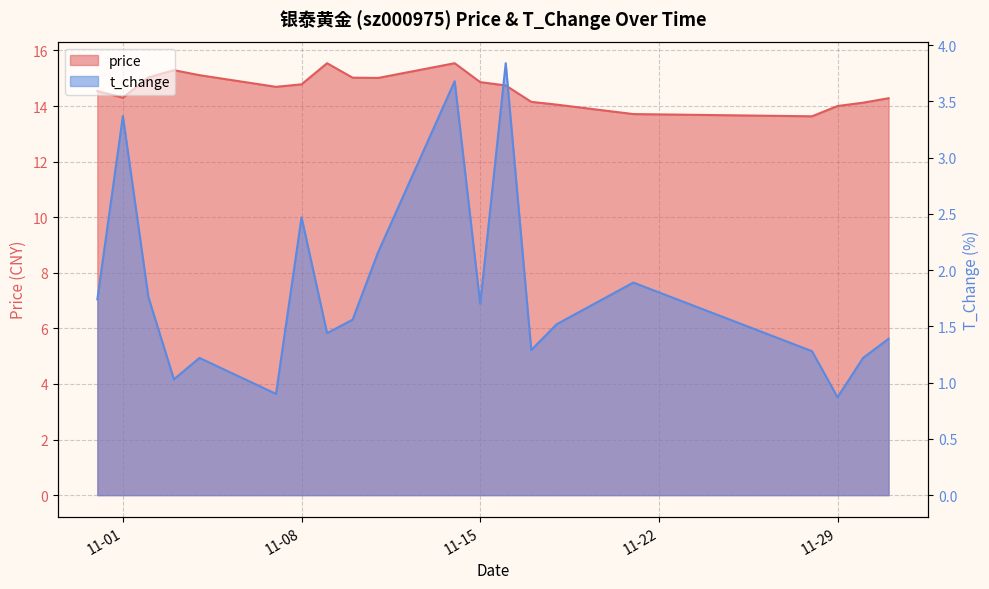

The value of price at 11-29 is 14.0. True or false?

True